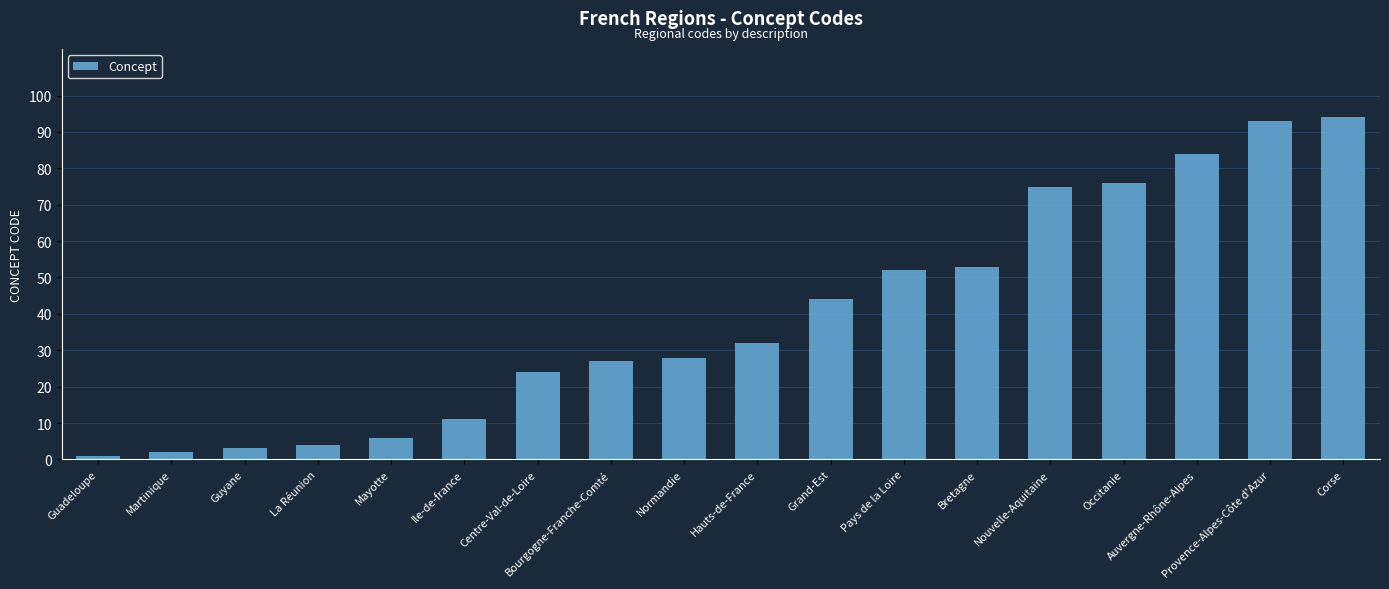

What is the sum of all values?

709